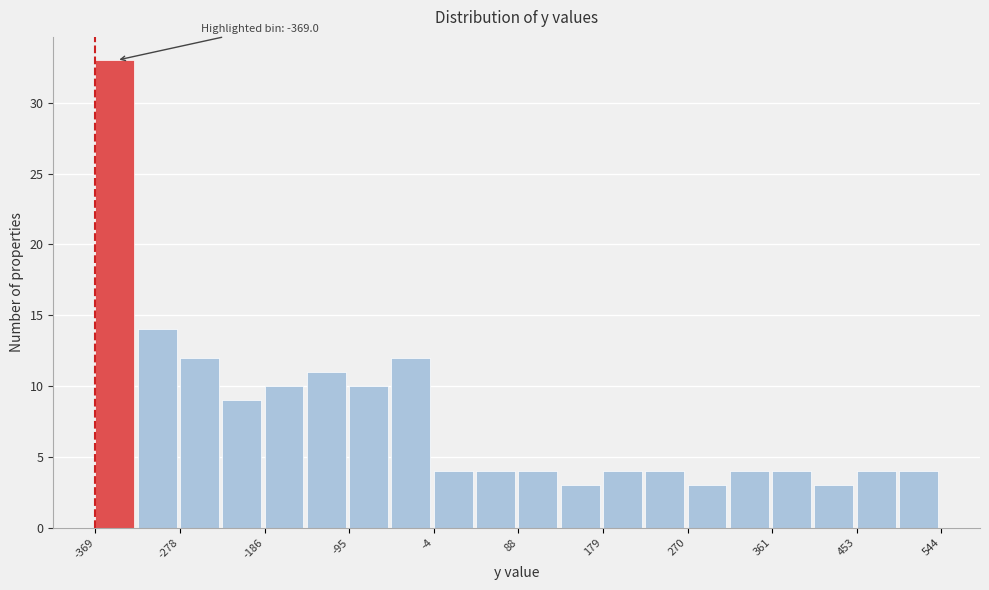

Which range on the x-axis has the tallest bar?

-370 to -320